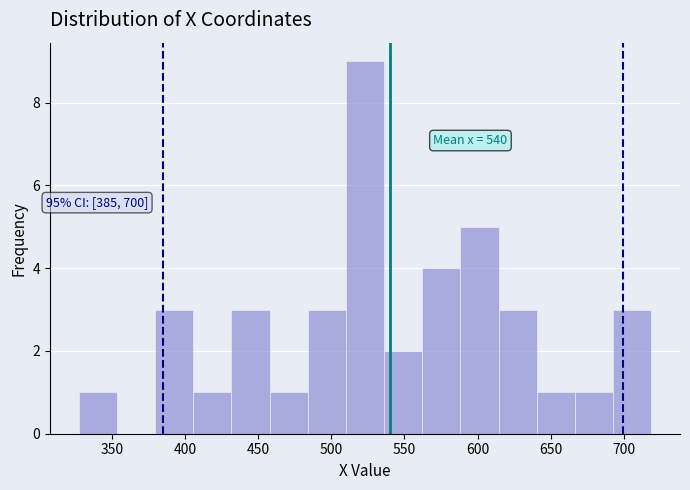

Which range on the x-axis has the tallest bar?

510 to 535